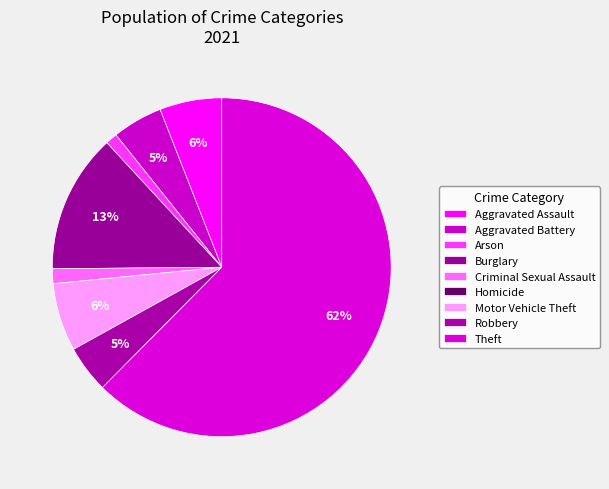

Is Theft the majority of the pie?

Yes